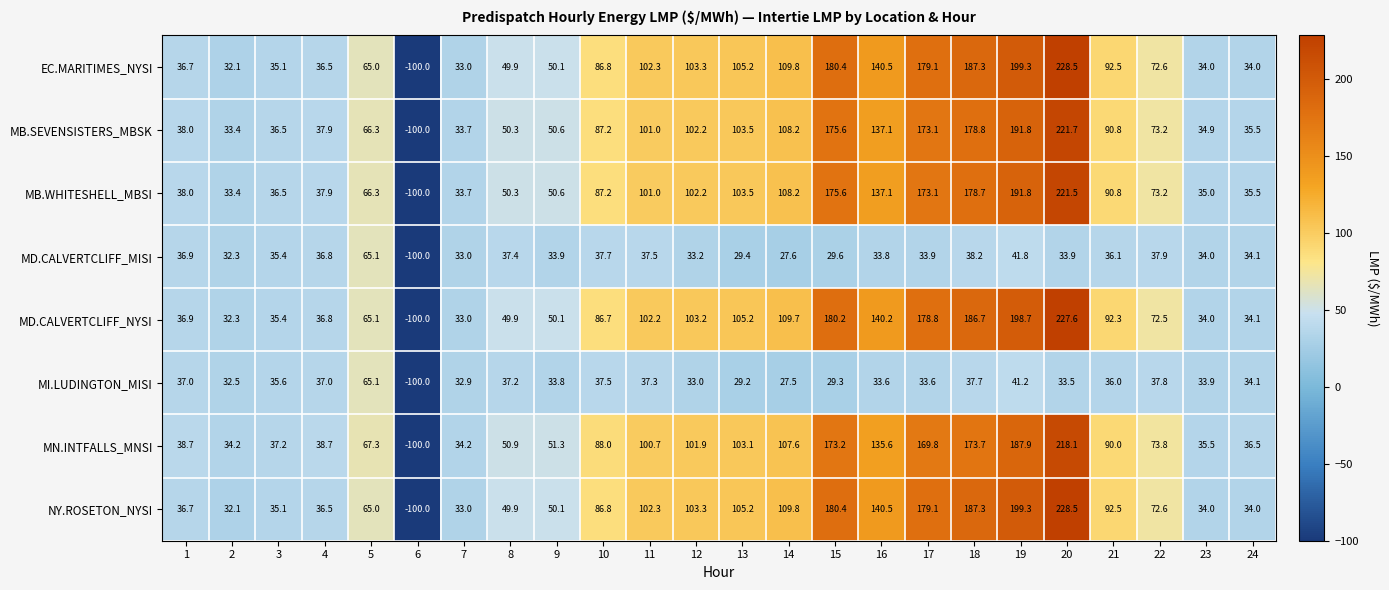

What is the spread (max minus min) of values at 14?

82.3